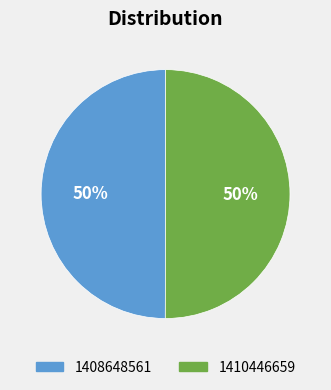

Approximately how many times larger is the value at 1410446659 compared to 1408648561?

1.0